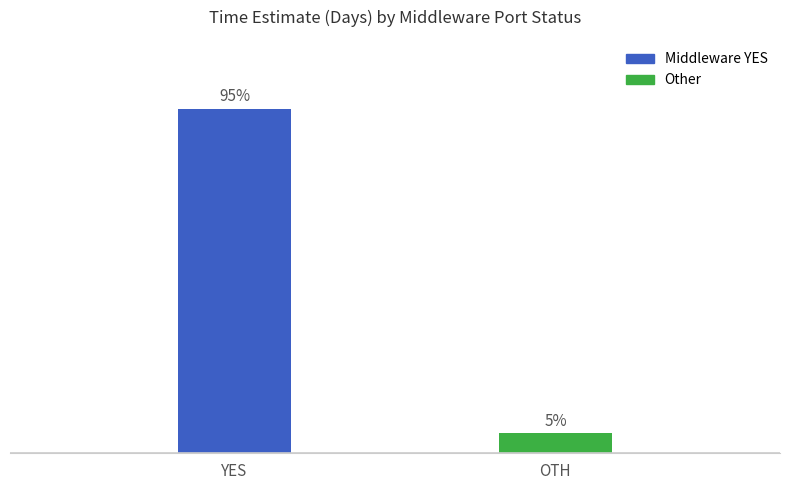

What is the label of the 2nd bar from the left?

OTH